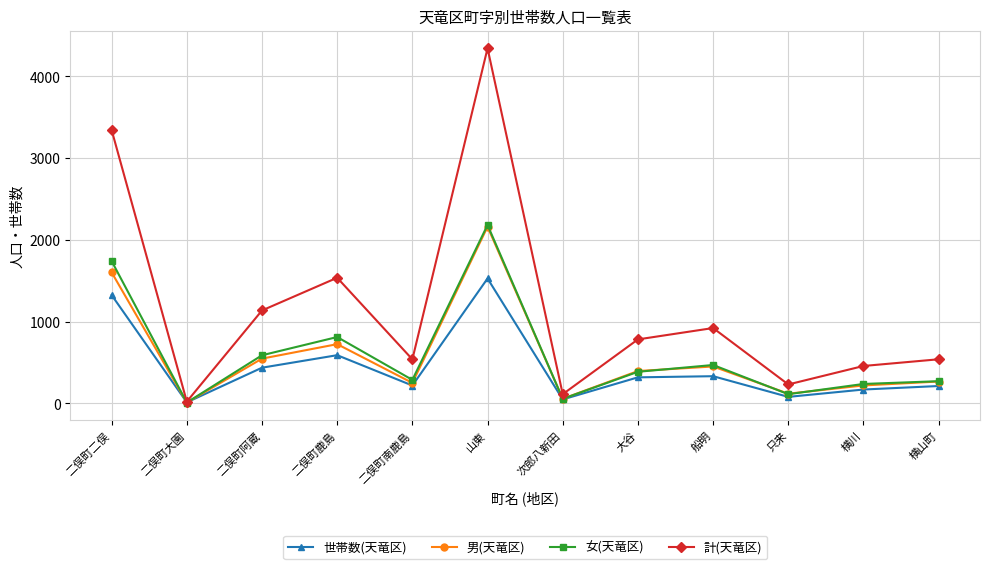

What is the label of the 10th point from the right?

二俣町阿蔵